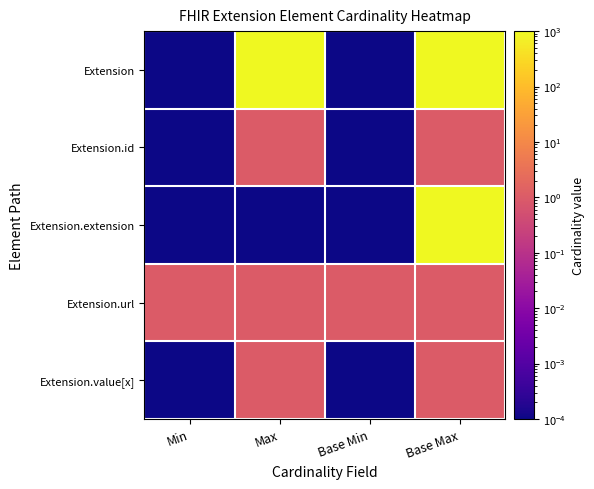

Between Min and Max, which series saw the biggest shift?

Extension